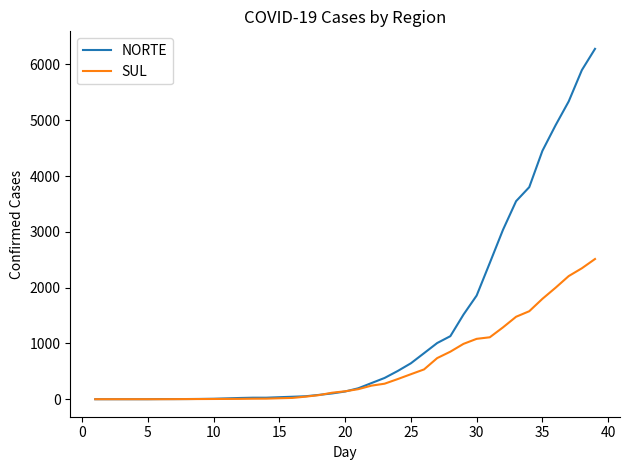

Which series has the largest range (max minus min)?

NORTE